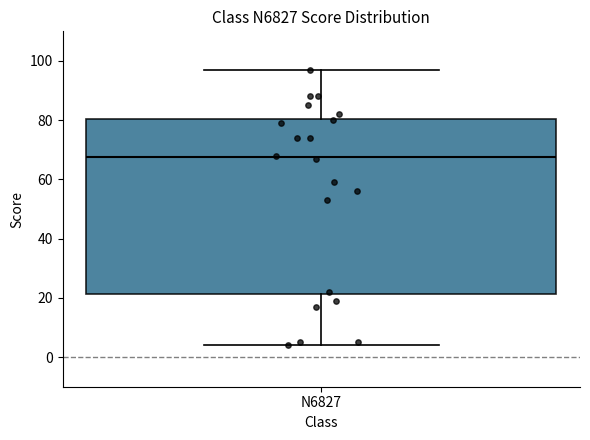

Transcribe this box plot: give where the median line is, the range the box spans, and where the two whiskers end, as read against the y-axis. The values are not printed on the chart, so give them approximately, as read against the axis.

median 68, box 22 to 80, whiskers 4 to 98